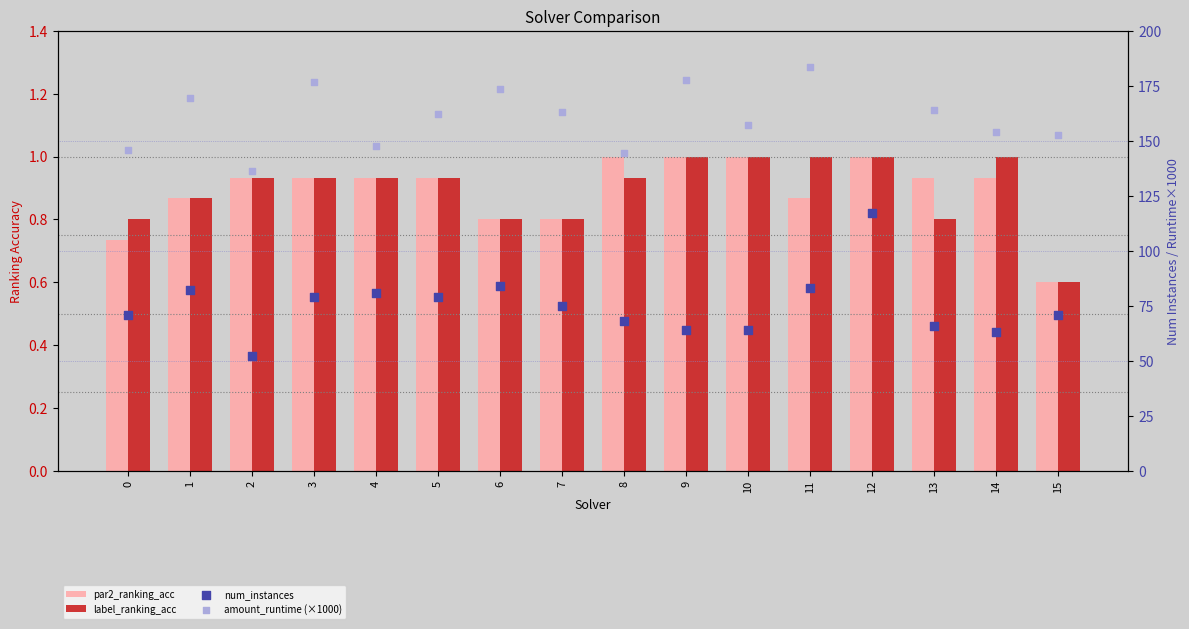

Which series reaches the minimum Y coordinate?

par2_ranking_acc